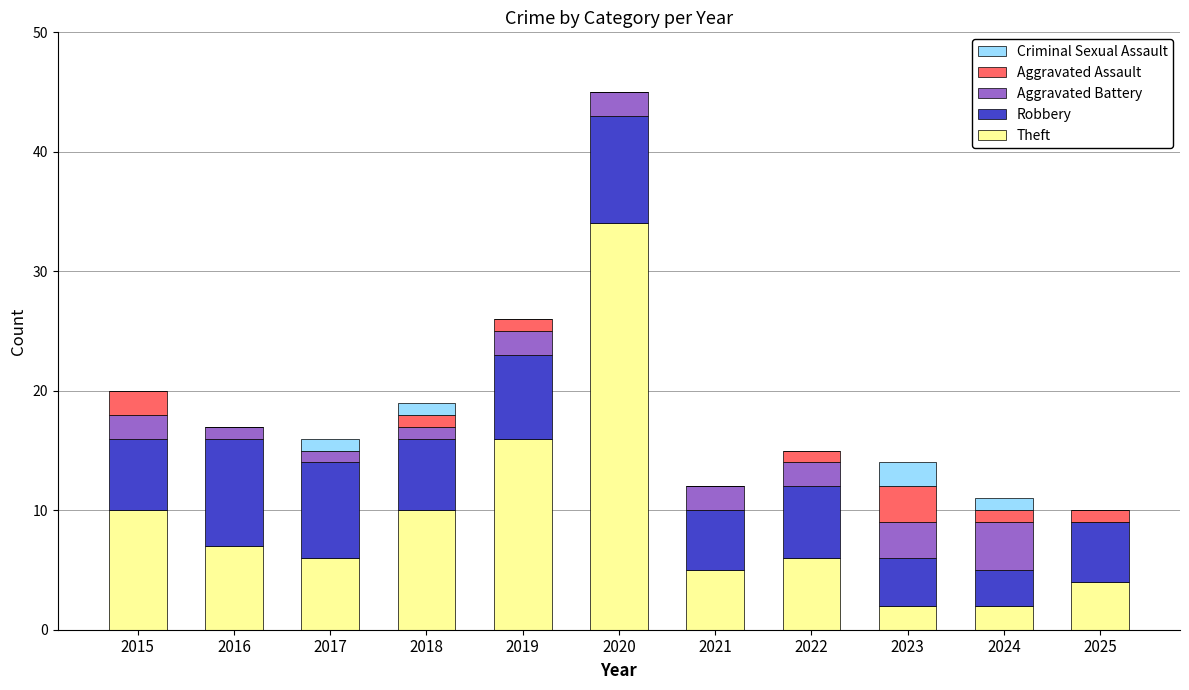

The value of Theft at 2016 is 10. True or false?

False